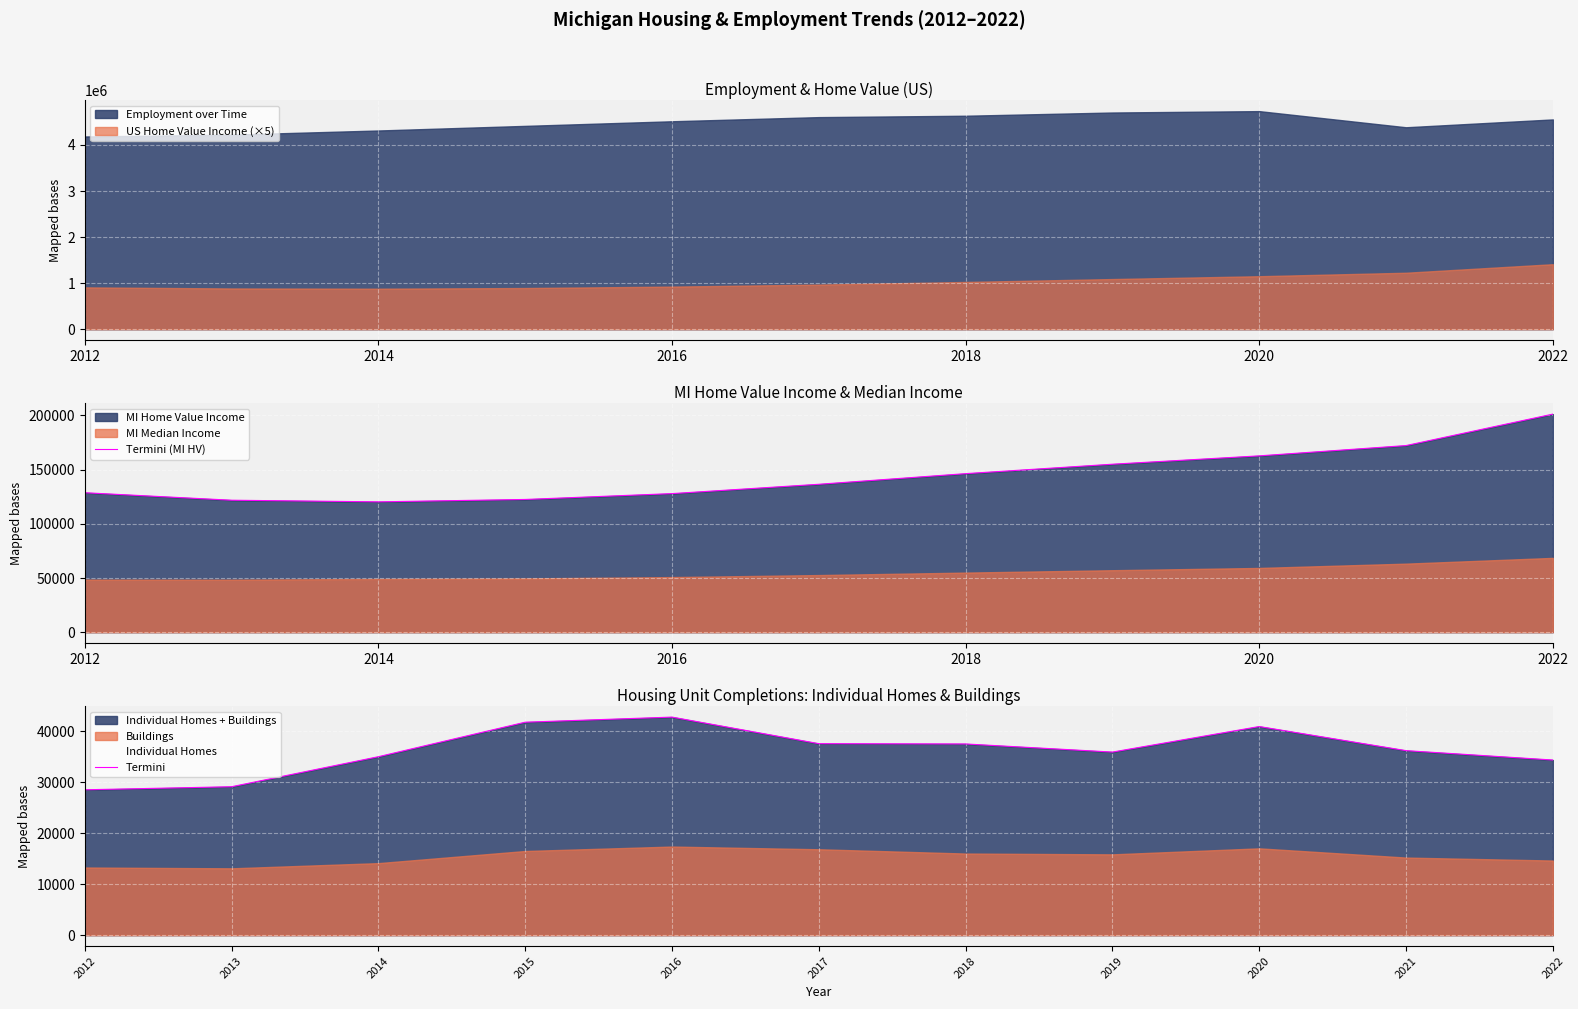

The value of Termini (MI HV) at 2014 is 120200. True or false?

True